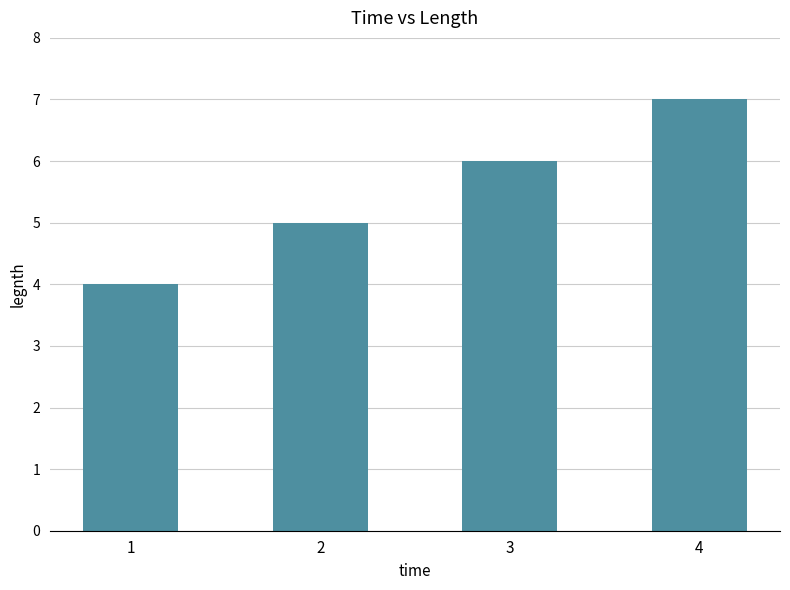

Count the values in the range 5 to 7.

3